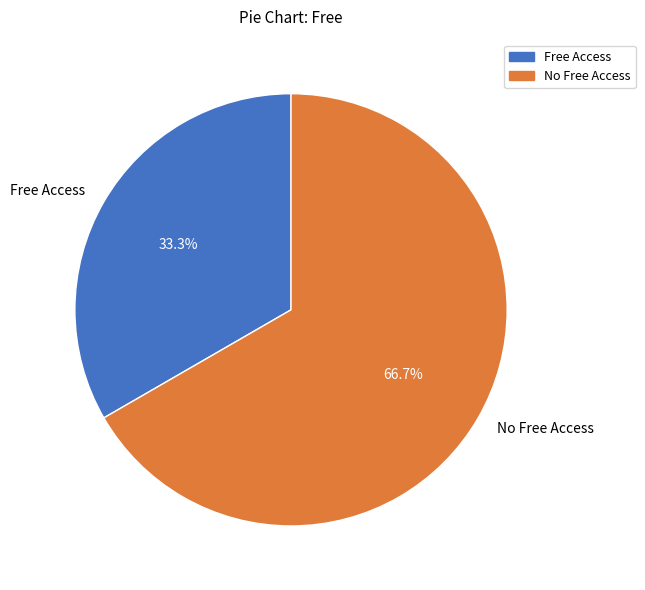

To the nearest percent, what is the difference between the largest and smallest slice percentages?

33%